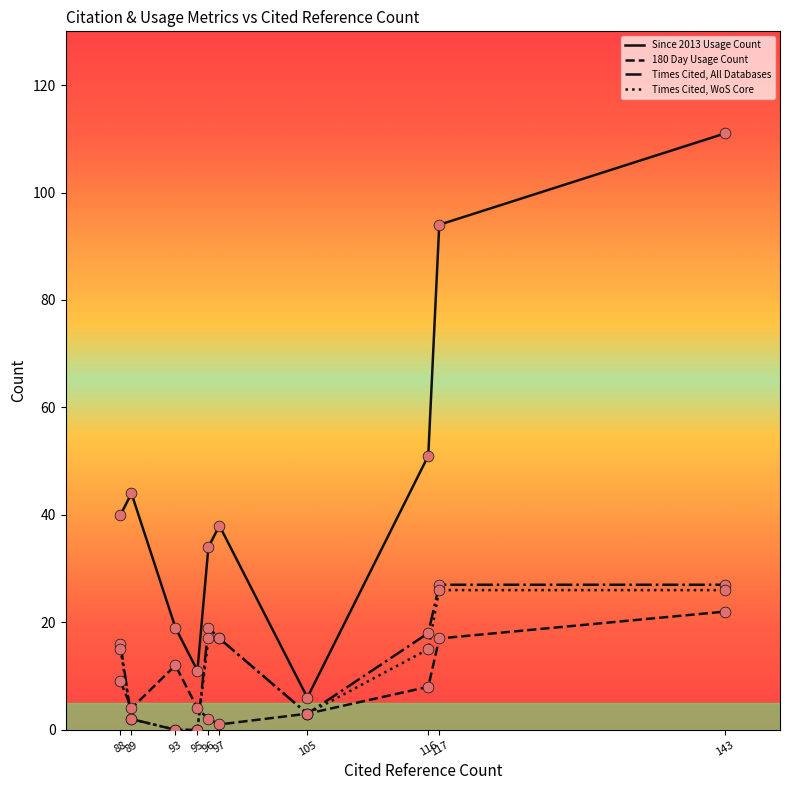

What is the total value across all series at 88?

80